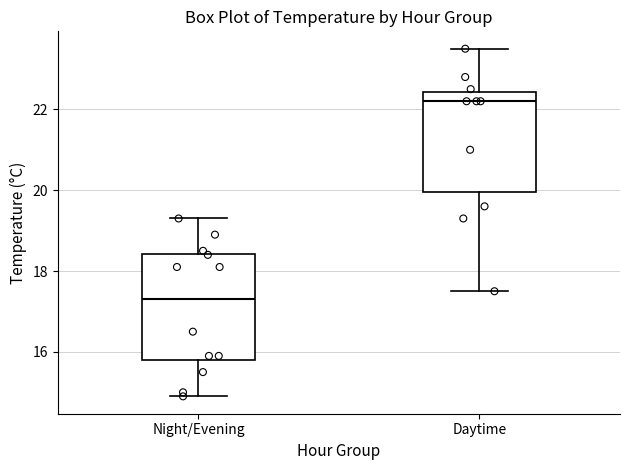

Which box has the lowest median line?

Night/Evening